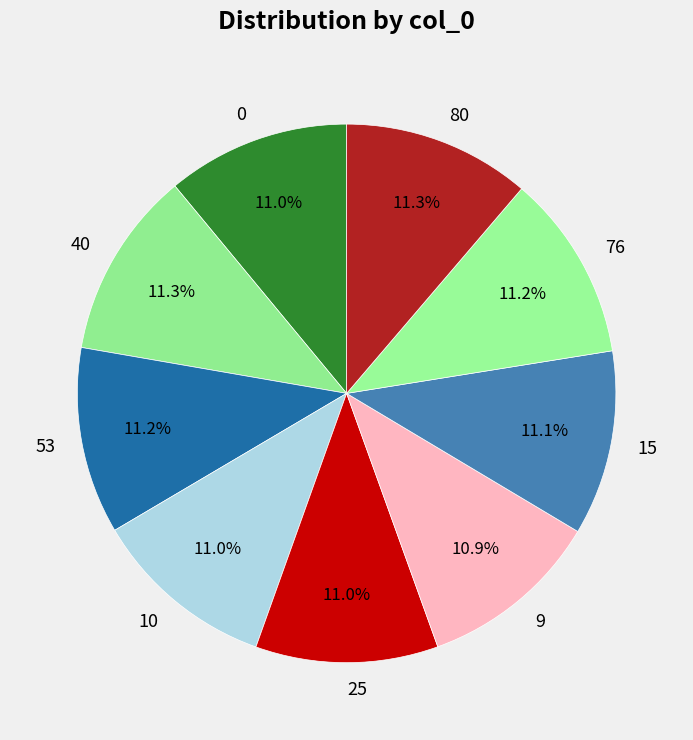

What percentage is the 25 slice, to the nearest percent?

11%